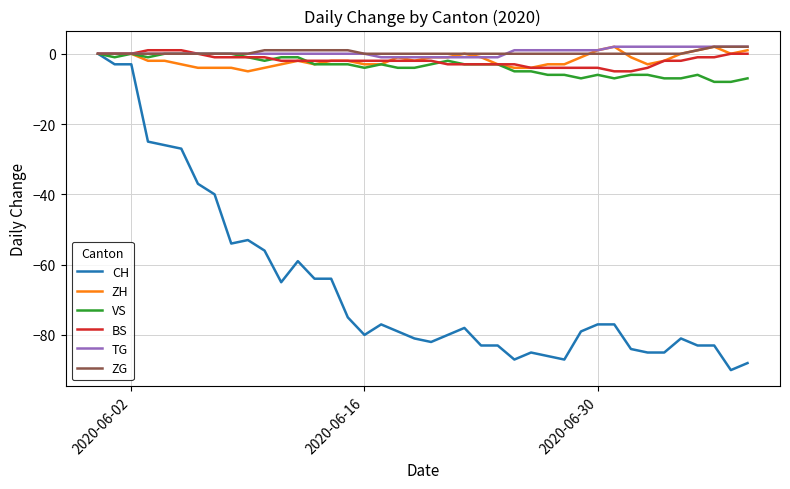

What is the smallest value displayed?

-90